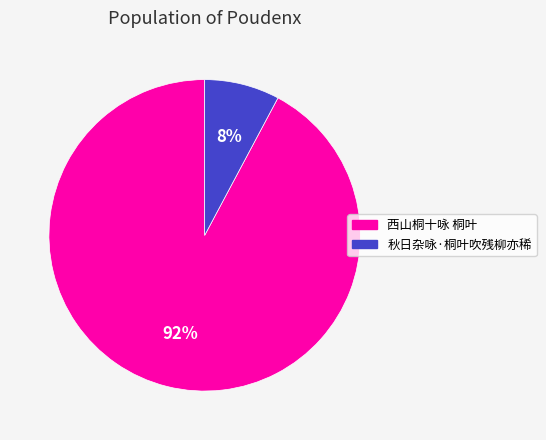

True or false: 秋日杂咏·桐叶吹残柳亦稀 accounts for 17% of the total.

False